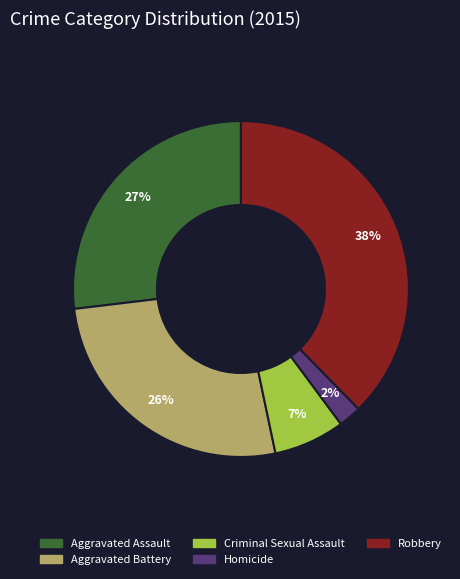

The Homicide slice represents 13% of the pie. True or false?

False